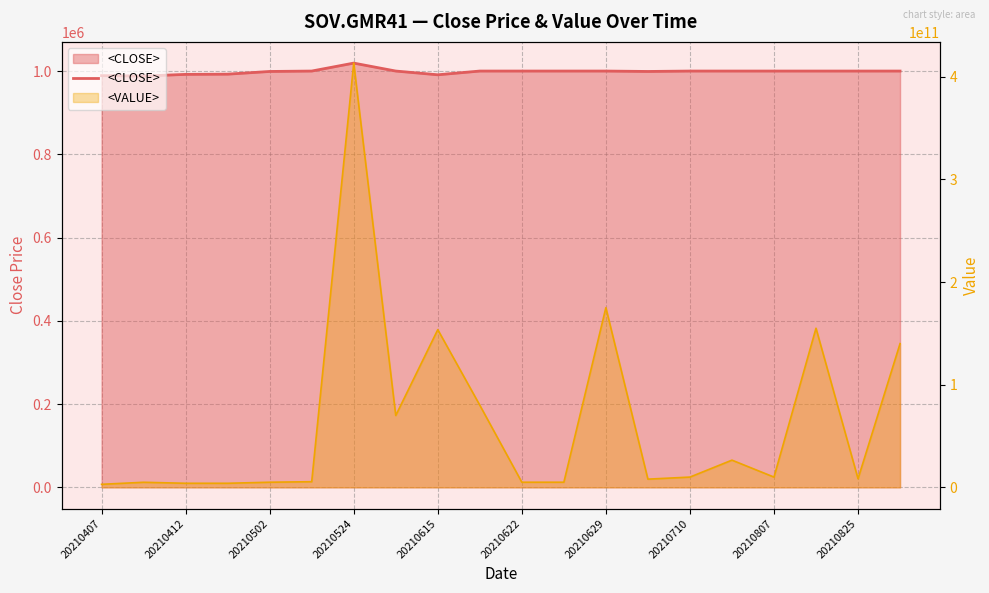

True or false: the data shows 615242 at 17.

False